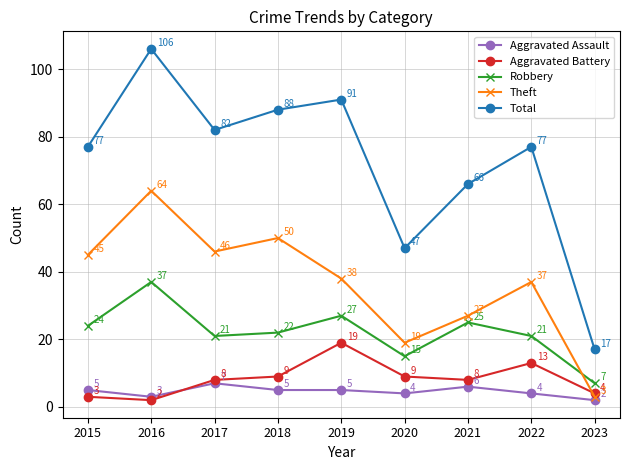

How many data points does each series have?

9